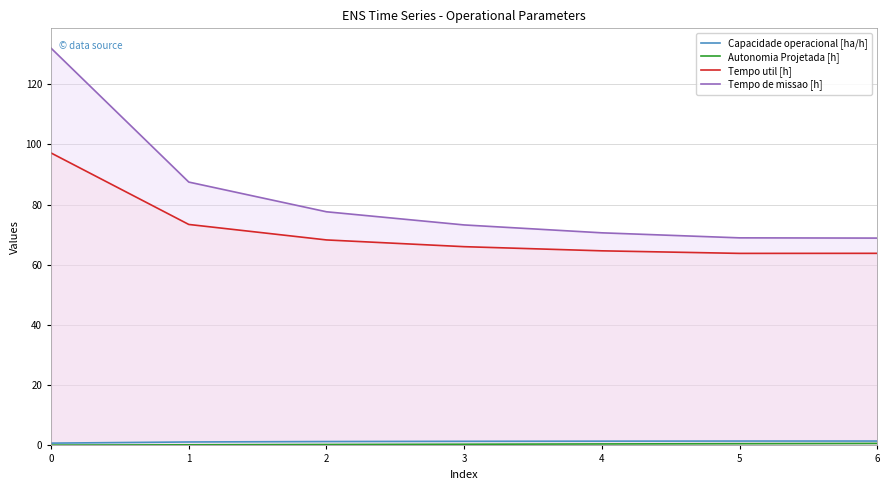

List the labels in order of Autonomia Projetada [h] value, largest first.

6, 5, 4, 3, 2, 1, 0